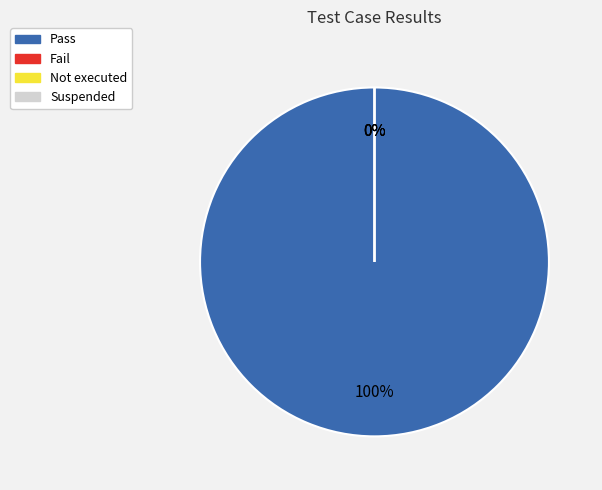

The Not executed slice represents 0% of the pie. True or false?

True